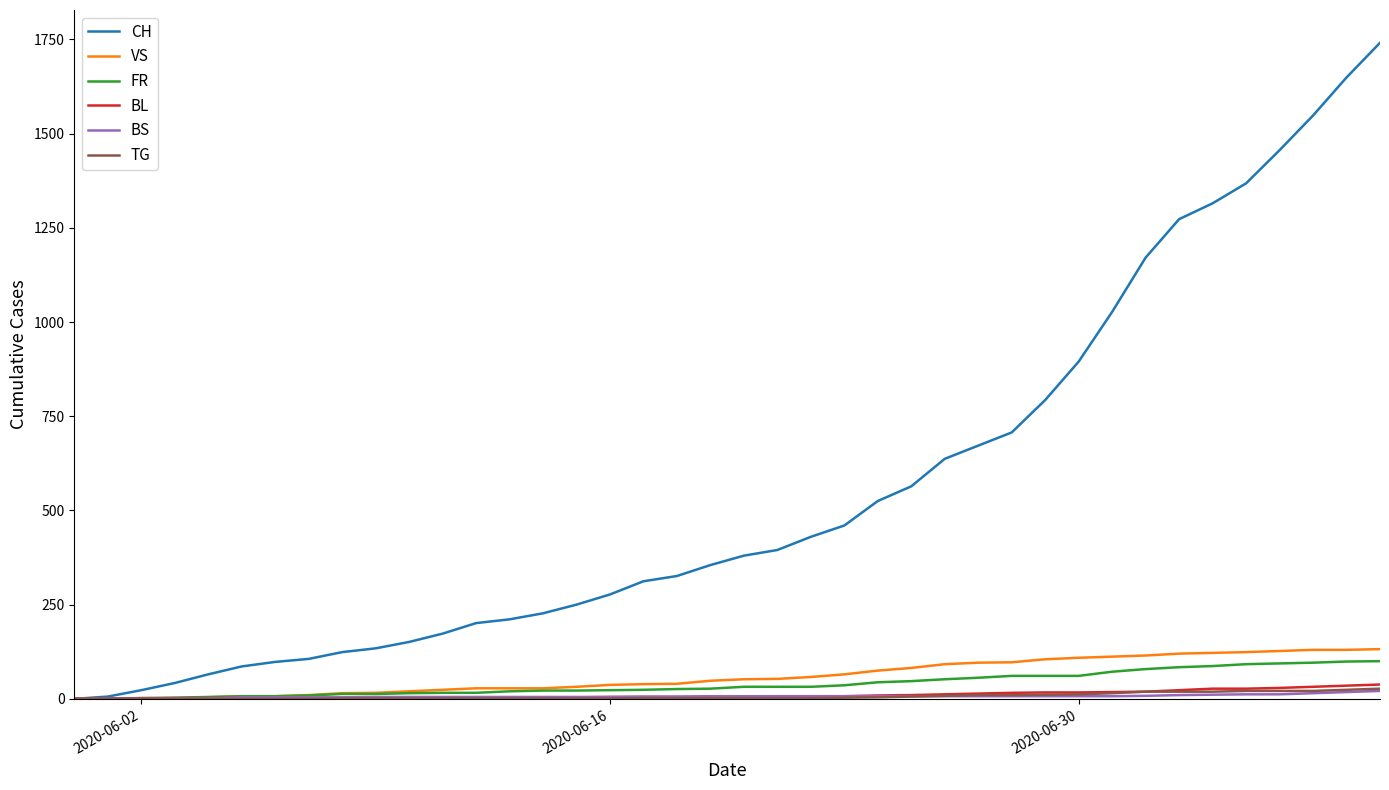

Which series has the largest range (max minus min)?

CH